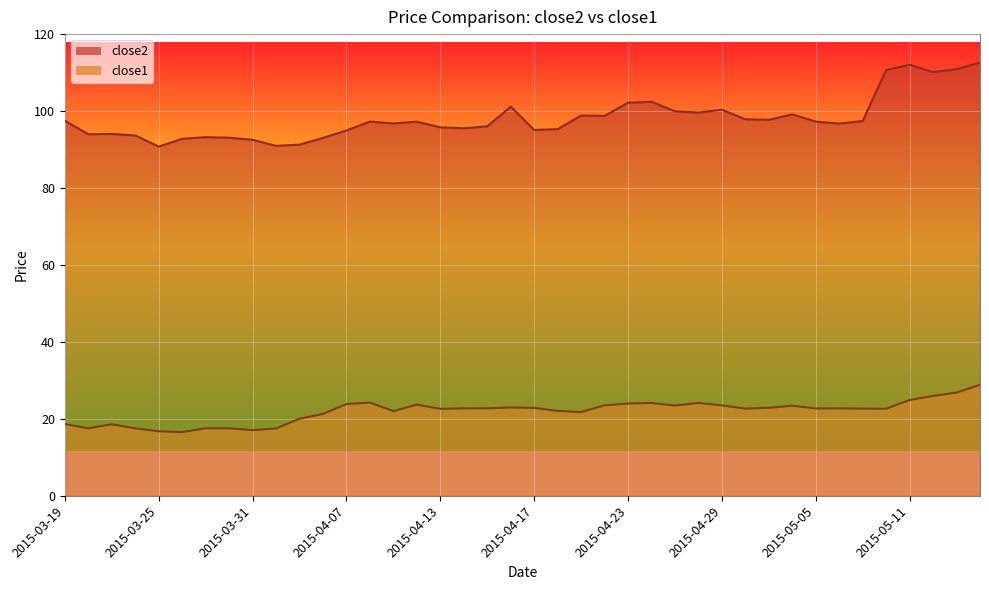

What is the maximum value for close1?

28.8